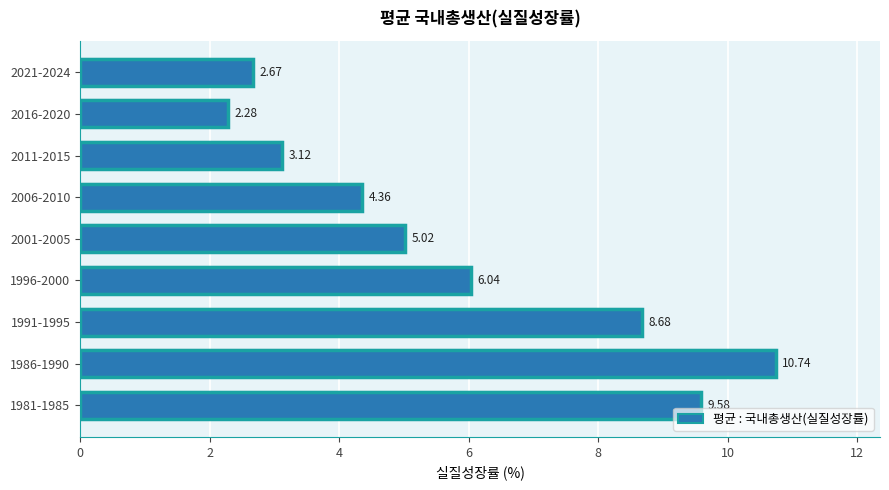

What is the difference between the maximum and minimum values?

8.5